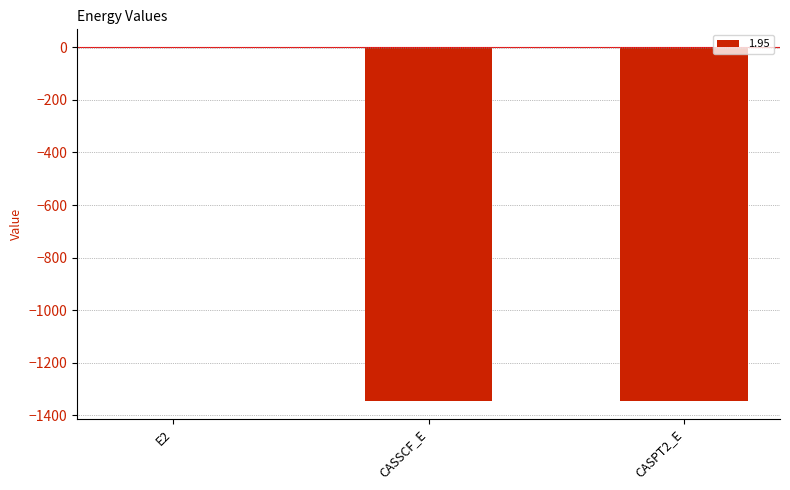

How many series are shown in this chart?

1